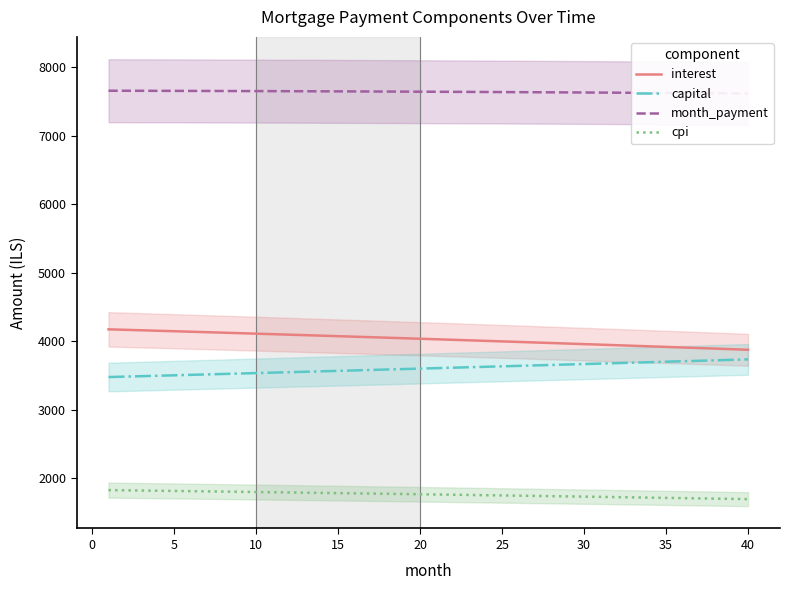

How many series are shown in this chart?

4